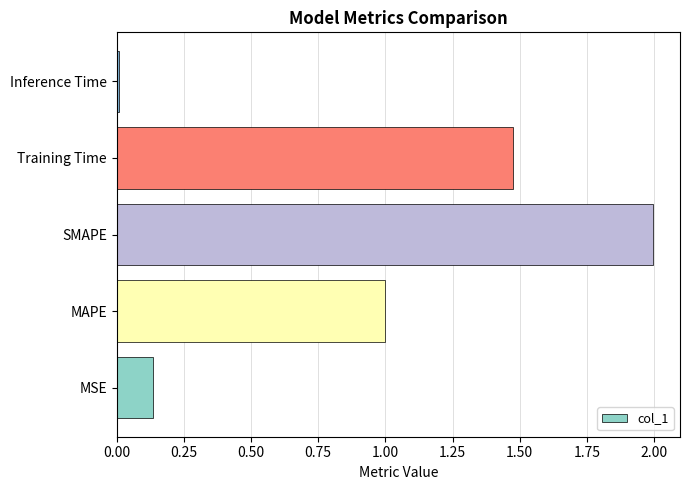

What is the difference between the maximum and minimum values?

2.0